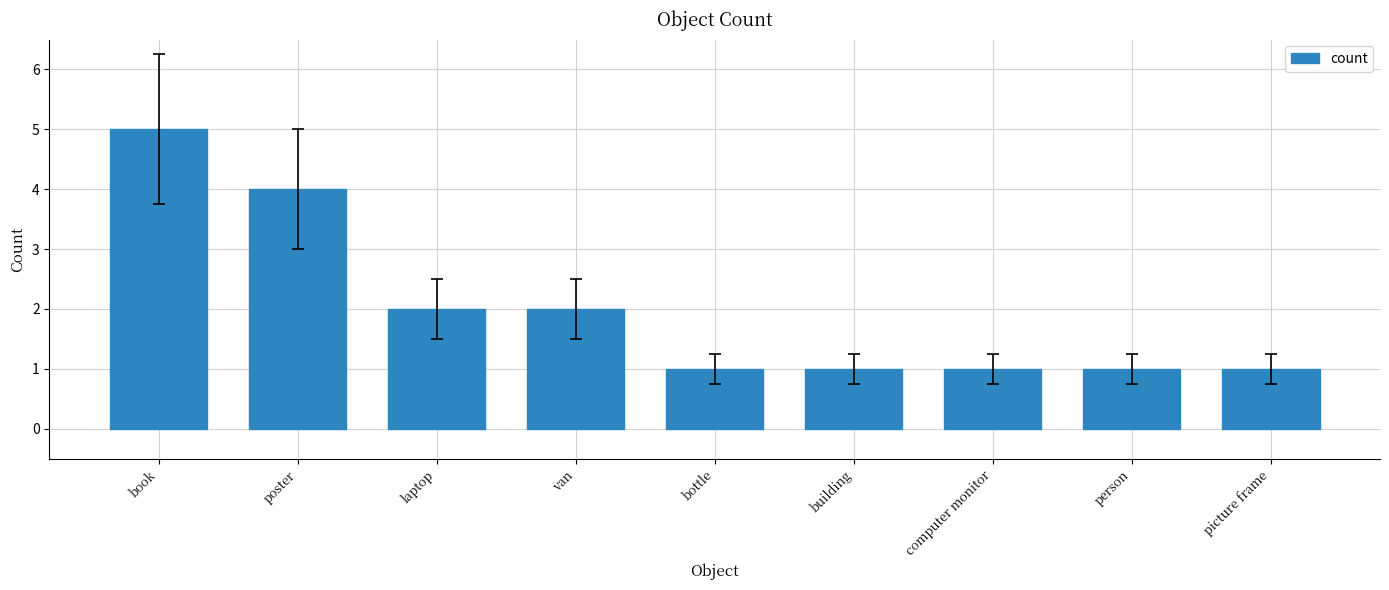

Reading left to right, what are all the values shown in this chart?

book=5	poster=4	laptop=2	van=2	bottle=1	building=1	computer monitor=1	person=1	picture frame=1